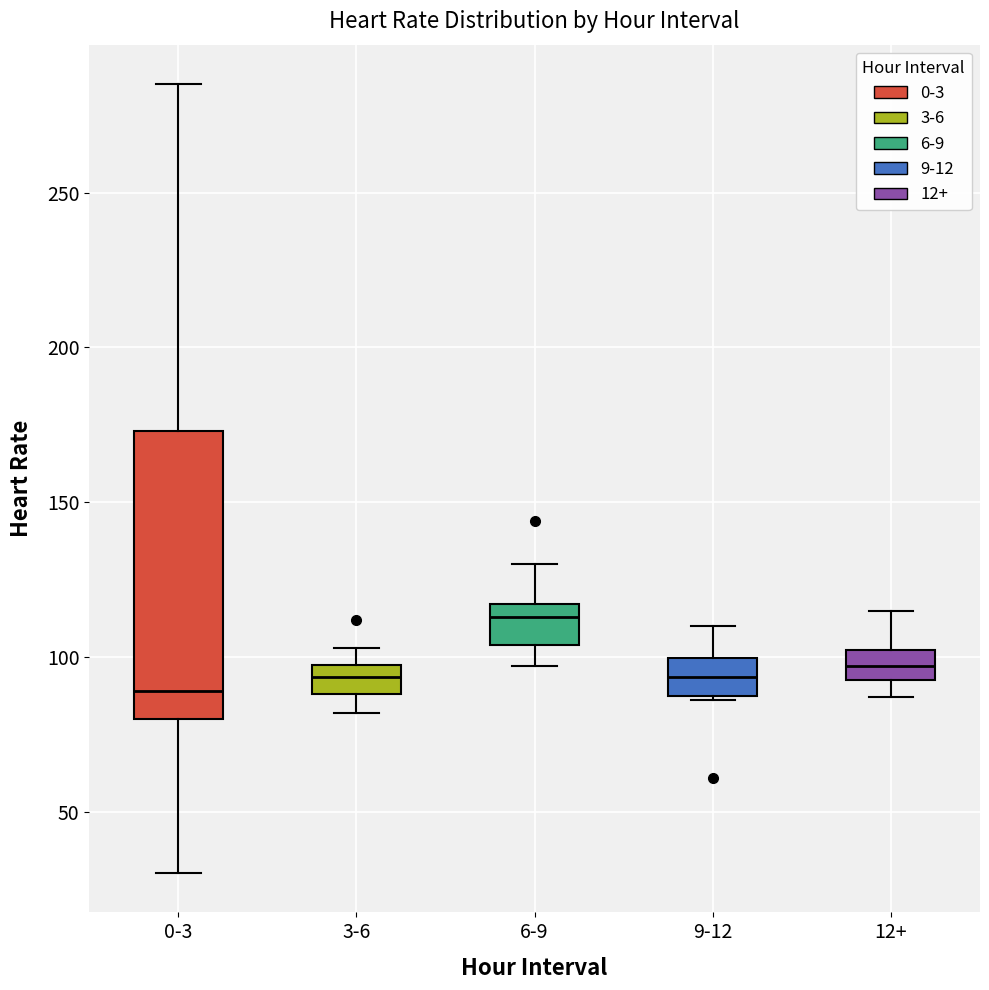

Reading left to right, transcribe this box plot: for each box, give where its median line is, the range the box spans, and where its two whiskers end, as read against the y-axis. The values are not printed on the chart, so give them approximately, as read against the axis.

0-3: median 90, box 80 to 175, whiskers 30 to 285
3-6: median 95, box 90 to 100, whiskers 80 to 105
6-9: median 115 (just below the box's upper edge), box 105 to 115, whiskers 95 to 130
9-12: median 95, box 90 to 100, whiskers 85 to 110
12+: median 95 (inside the box), box 95 to 100, whiskers 85 to 115